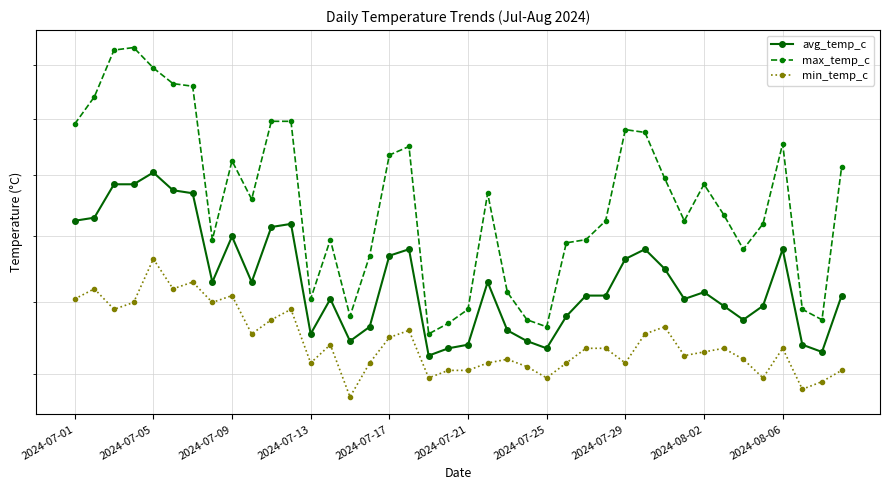

What is the difference between the max_temp_c values at 15 and 26?

0.5